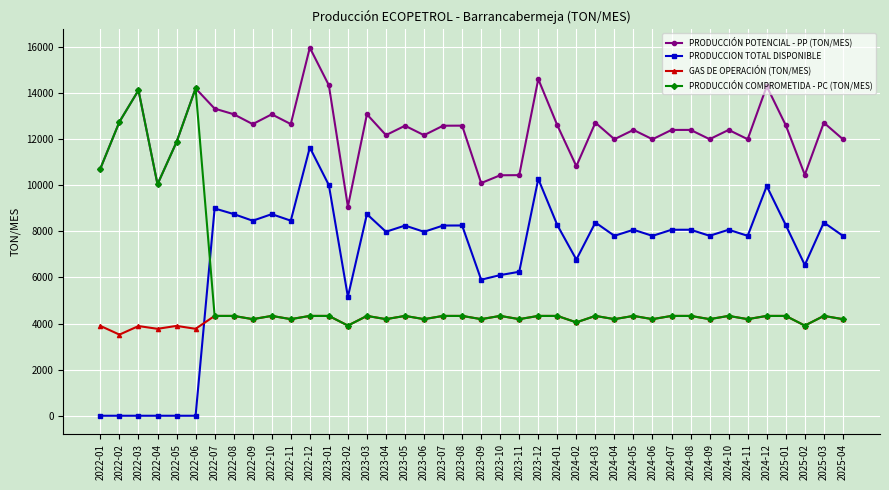

List the series in order of their peak value, highest first.

PRODUCCIÓN POTENCIAL - PP (TON/MES), PRODUCCIÓN COMPROMETIDA - PC (TON/MES), PRODUCCION TOTAL DISPONIBLE, GAS DE OPERACIÓN (TON/MES)